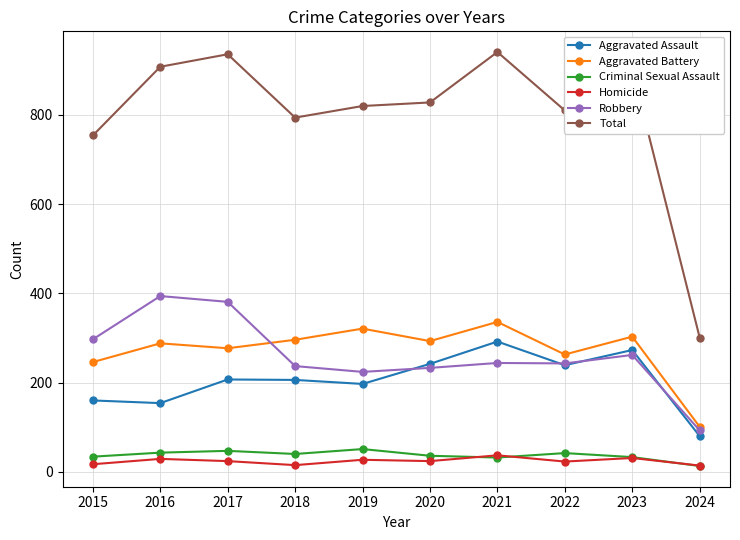

What are all the series names shown in the legend?

Aggravated Assault, Aggravated Battery, Criminal Sexual Assault, Homicide, Robbery, Total